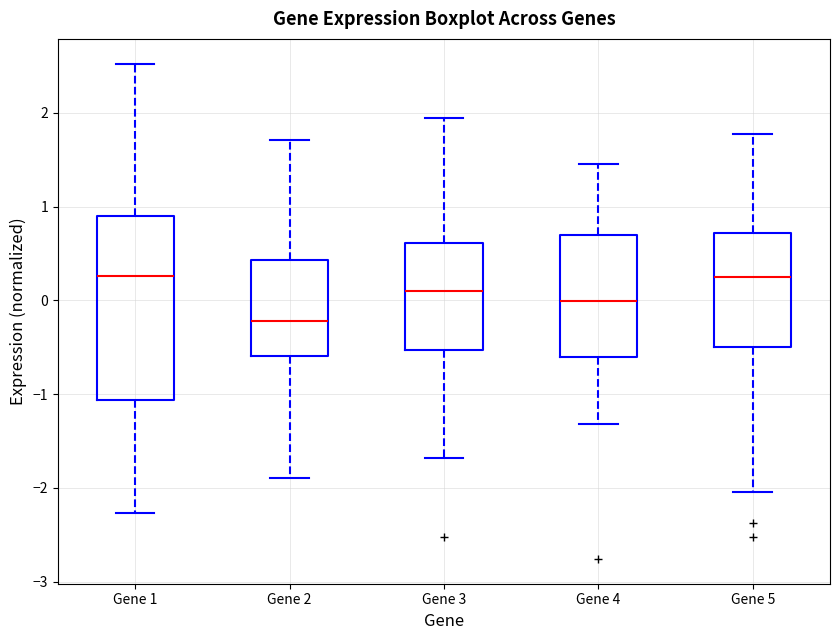

Comparing the boxes themselves (not the whiskers), which one is the tallest?

Gene 1